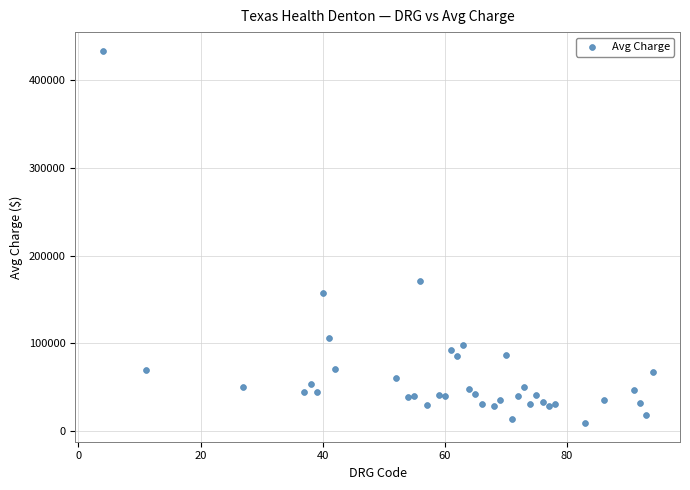

What is the range of Y values (max minus min)?

424101.4